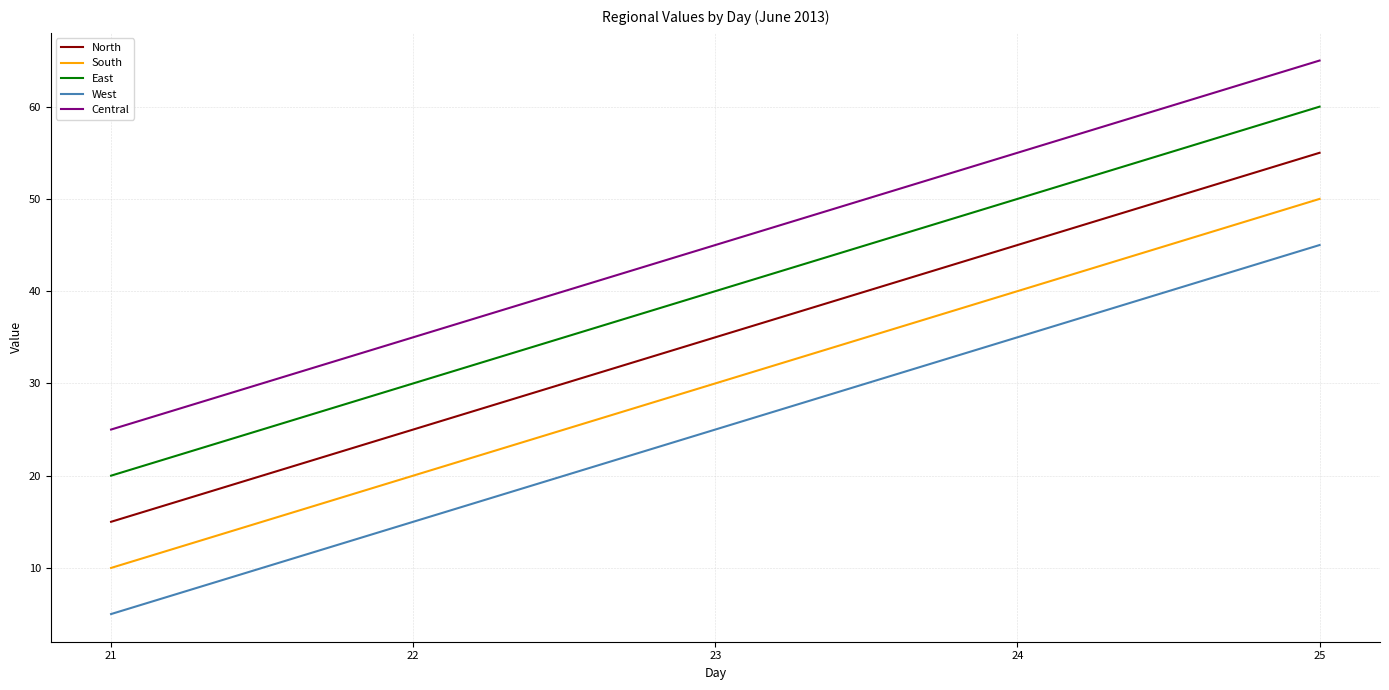

At 23, list the series in order from smallest to largest.

West, South, North, East, Central